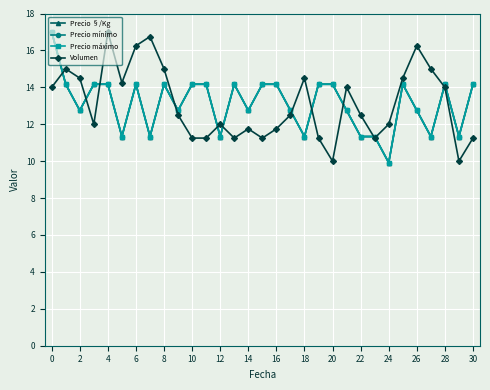

Does the chart have visible grid lines?

Yes